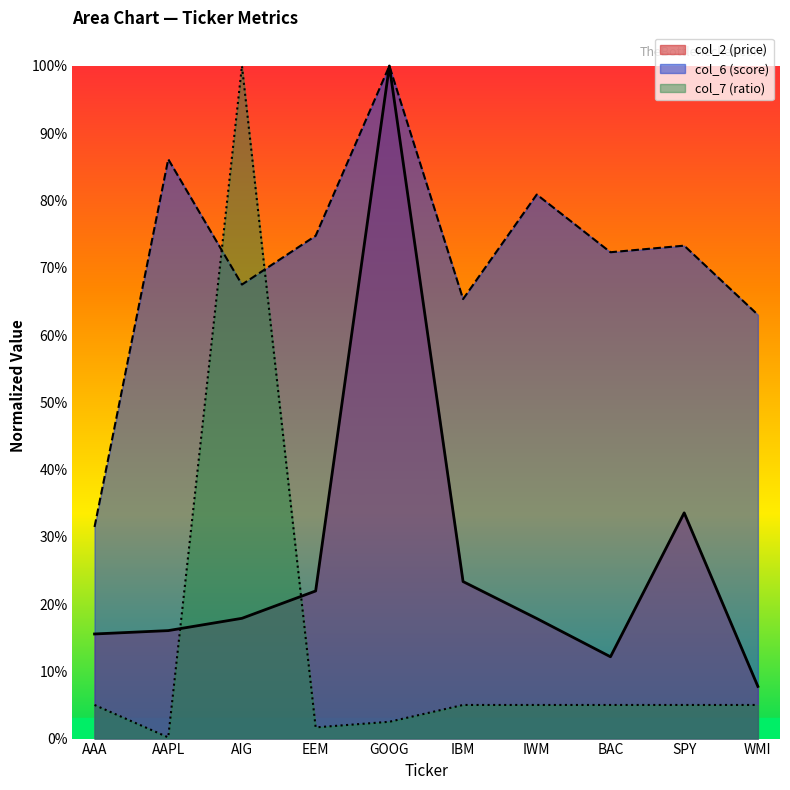

Rank the categories by col_7 value from lowest to highest.

AAPL, EEM, GOOG, AAA, IBM, IWM, BAC, SPY, WMI, AIG